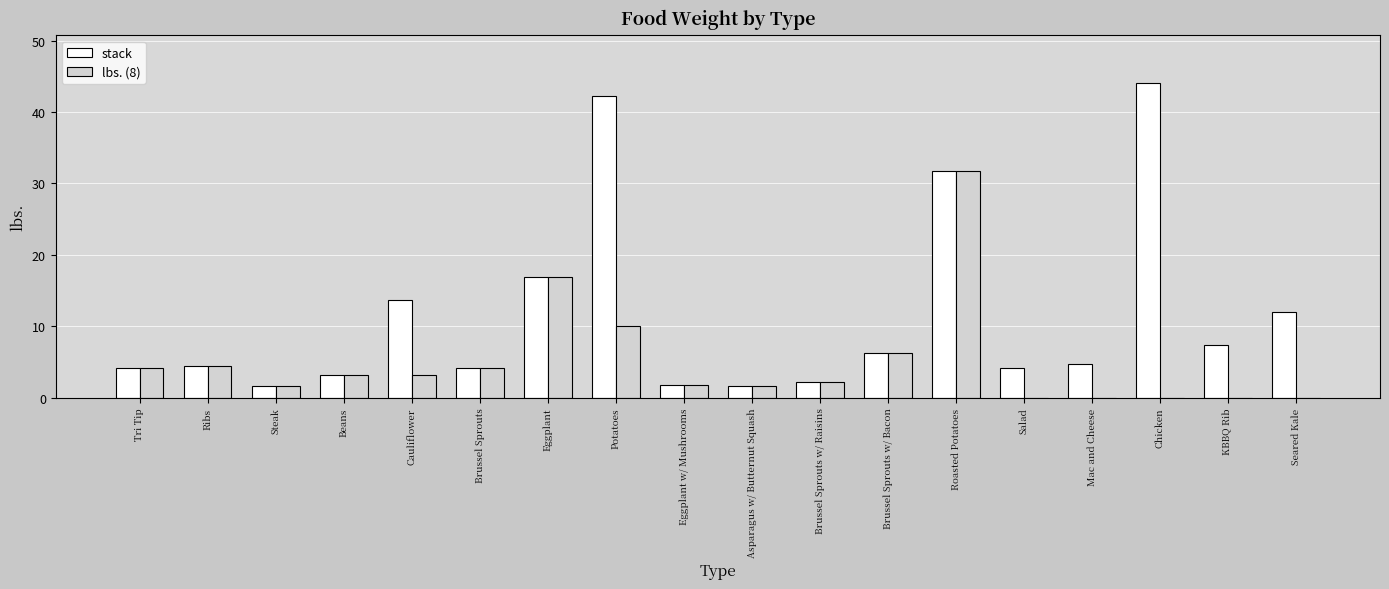

What is the total value across all series at Brussel Sprouts?

8.3